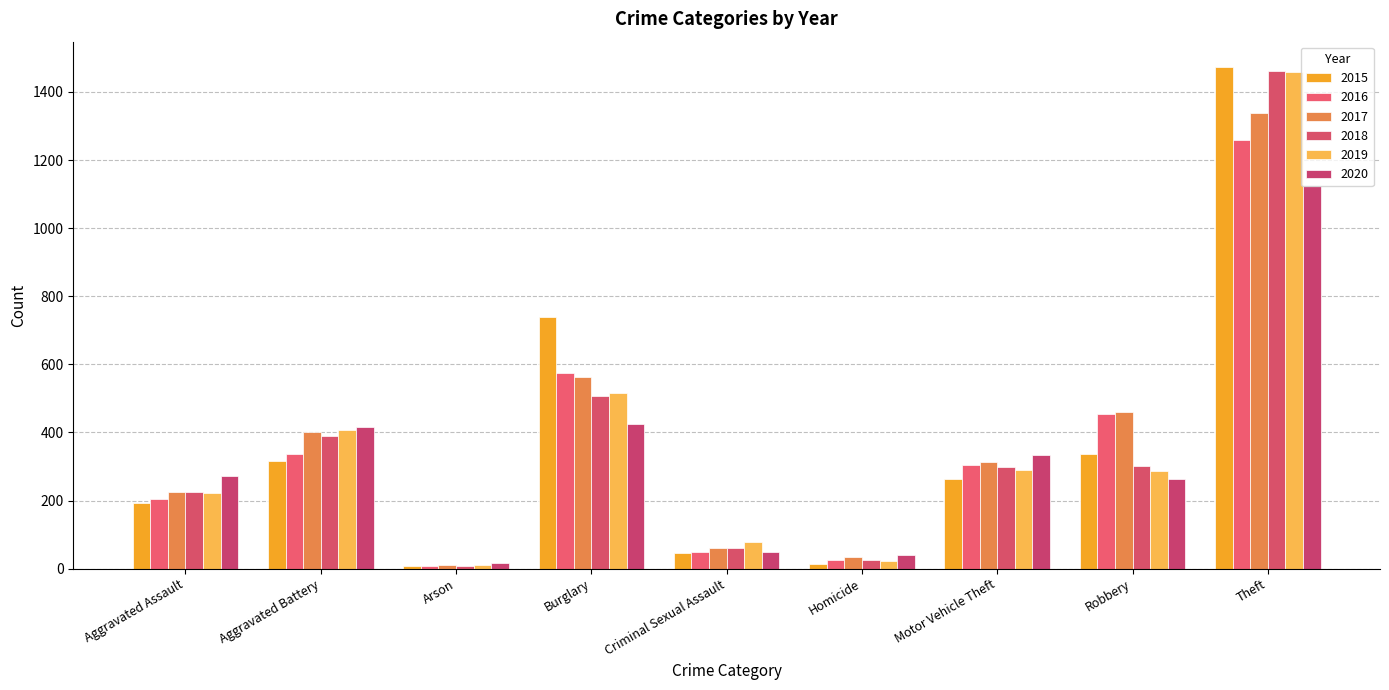

Which series has the largest total across all categories?

2017